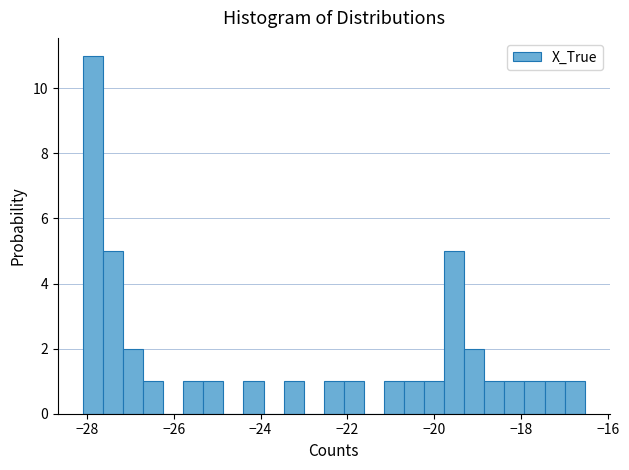

Read against the x-axis, roughly where is the centre of the tallest bar?

-27.8